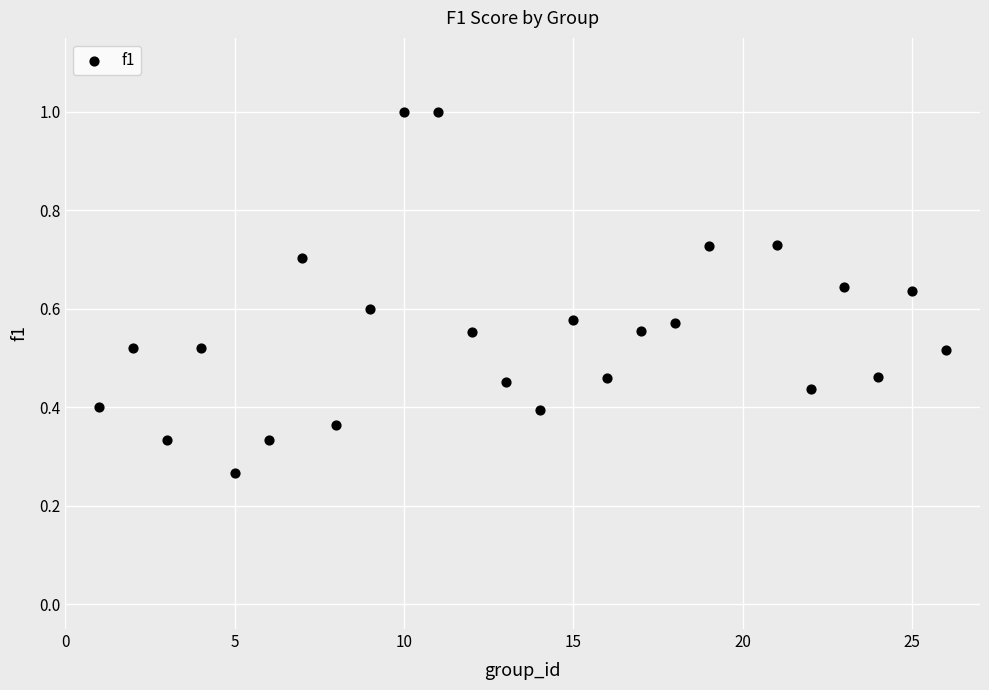

What is the range of X values (max minus min)?

25.0